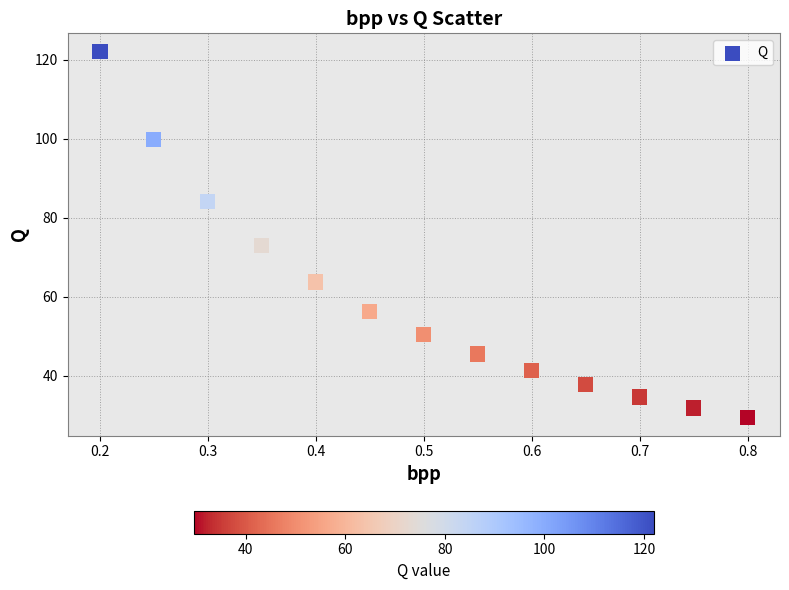

What is the range of X values (max minus min)?

0.6